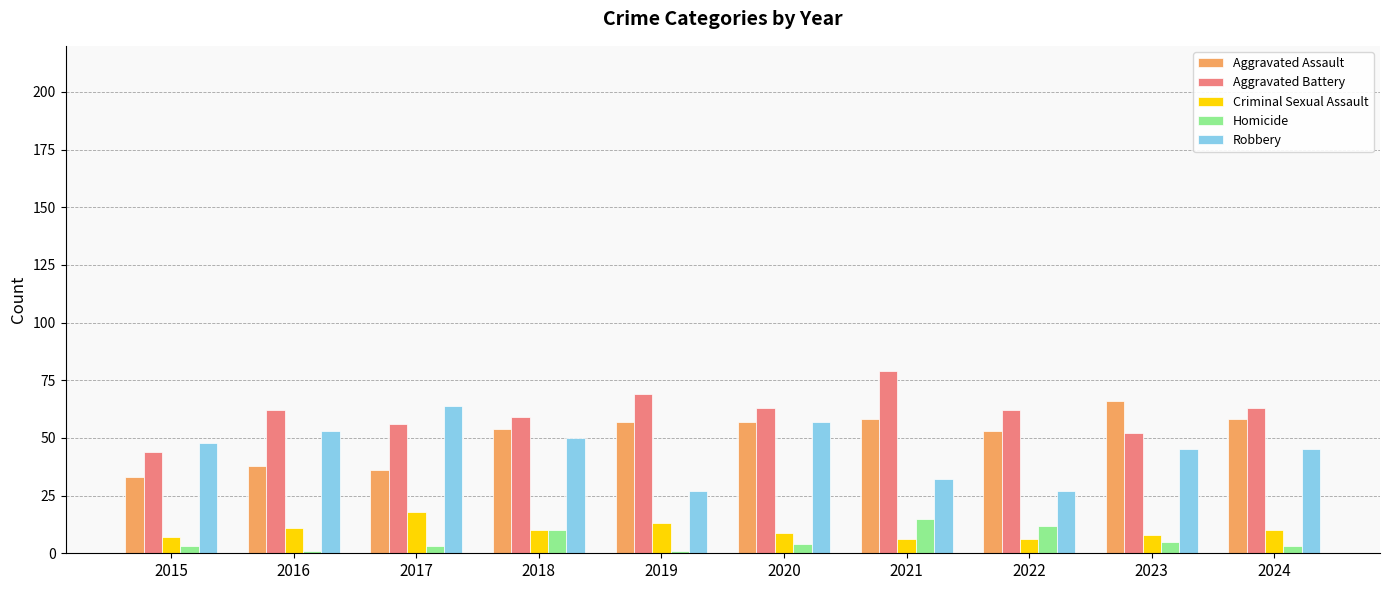

How many groups of bars are there?

10